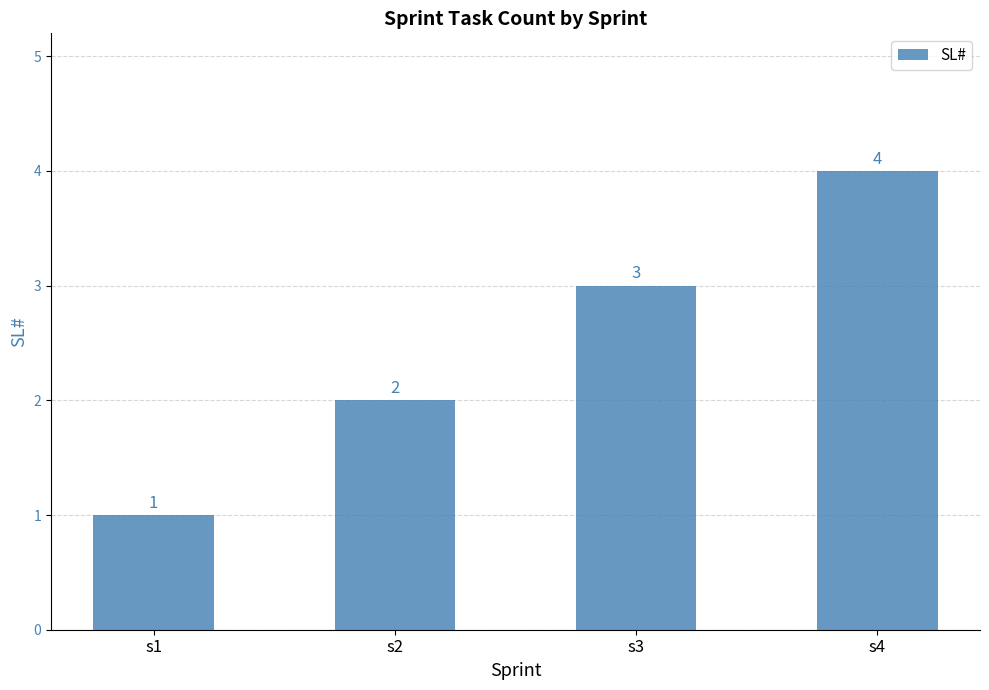

What is the change in value from s1 to s3?

+2